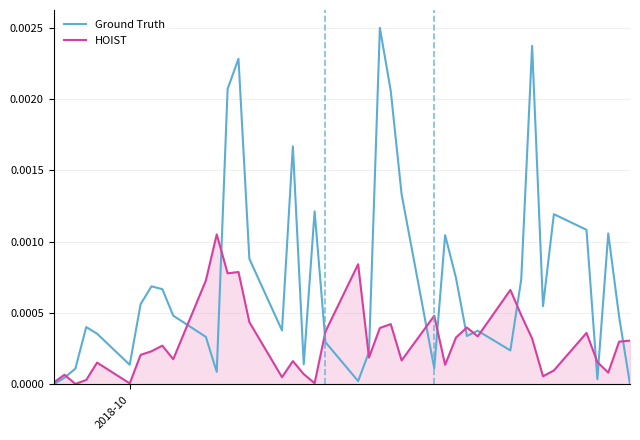

What are all the series names shown in the legend?

Ground Truth, HOIST